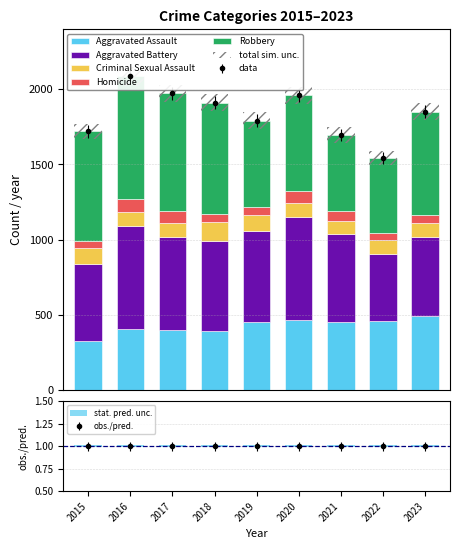

Reading left to right, transcribe all the data shown in this chart.

Aggravated Assault: 323	402	396	392	452	466	452	458	488
Aggravated Battery: 515	691	623	600	608	686	587	446	529
Criminal Sexual Assault: 105	87	91	123	102	89	81	93	96
Homicide: 50	87	82	56	53	81	69	49	48
Robbery: 726	819	780	741	577	637	506	496	689